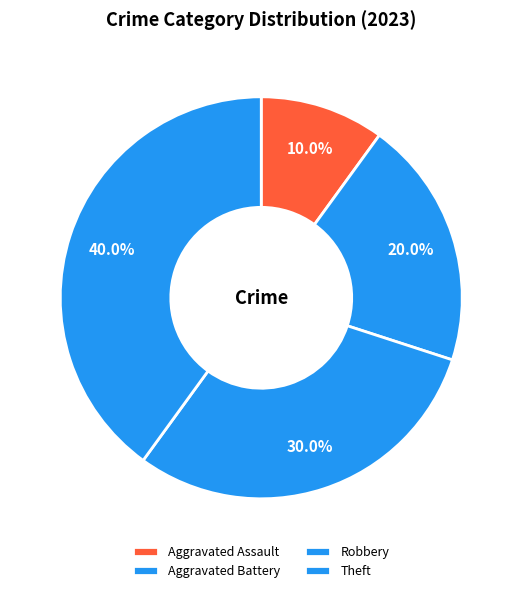

To the nearest percent, what is the difference between the Robbery and Aggravated Assault slice percentages?

20%